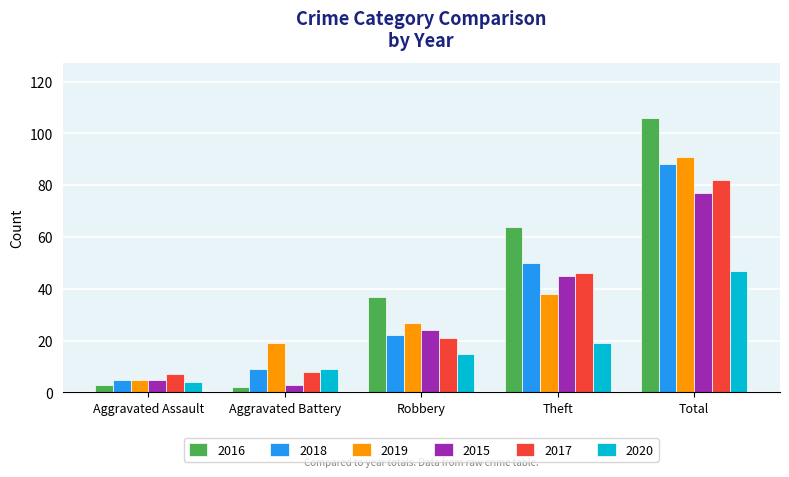

List the series in order of their peak value, highest first.

2016, 2019, 2018, 2017, 2015, 2020